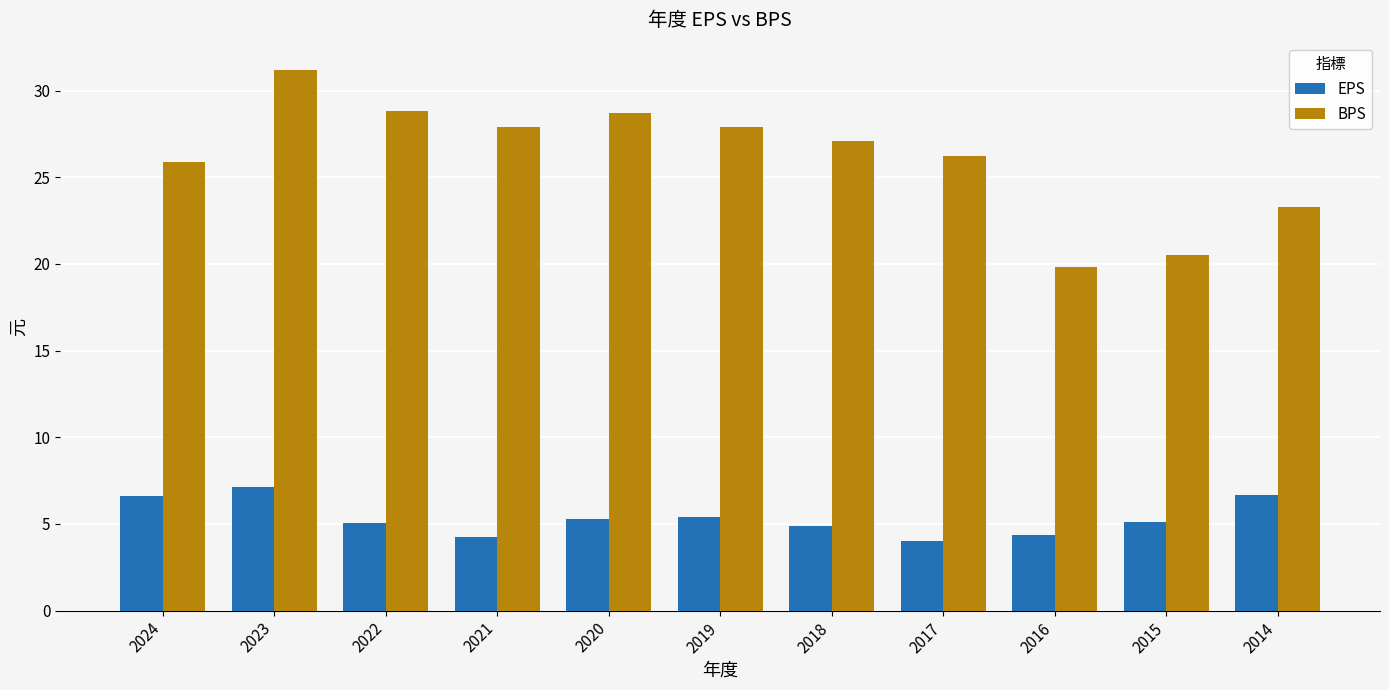

At 2019, list the series in order from smallest to largest.

EPS, BPS